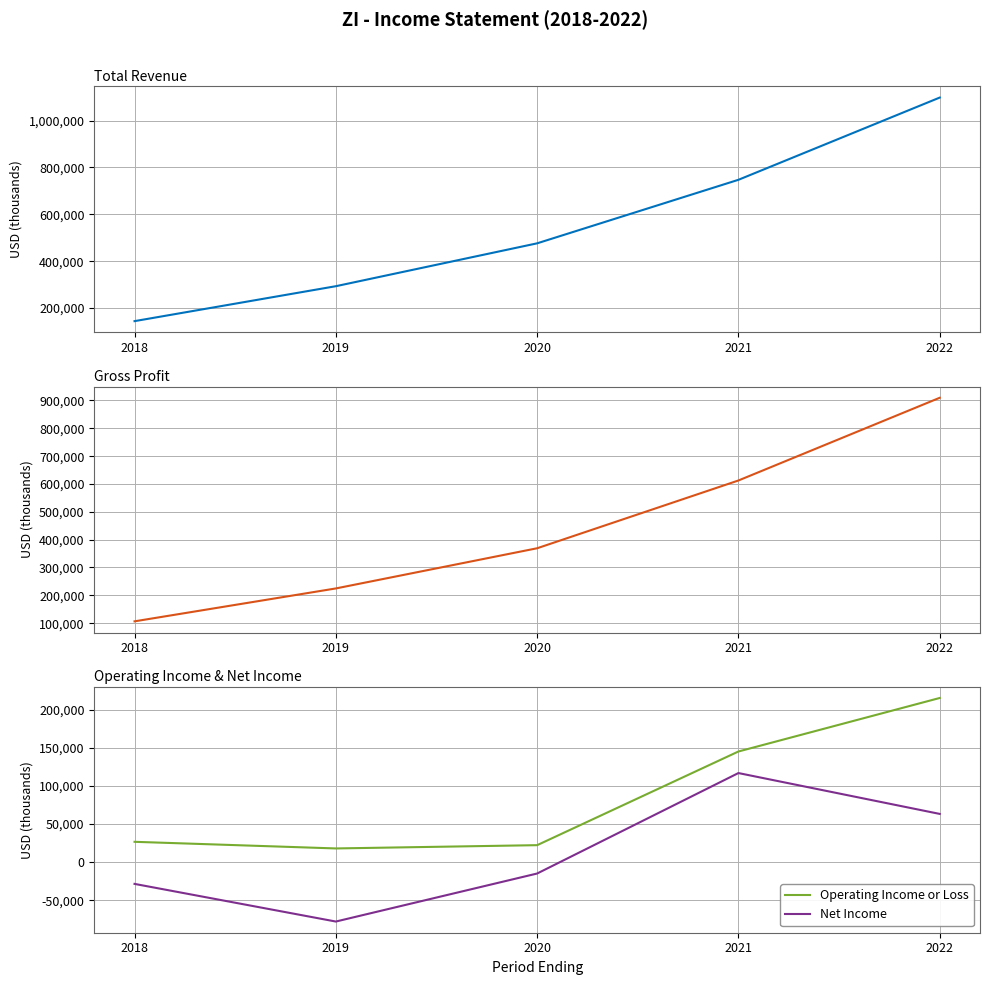

Which category has the lowest value in the Net Income series?

2019